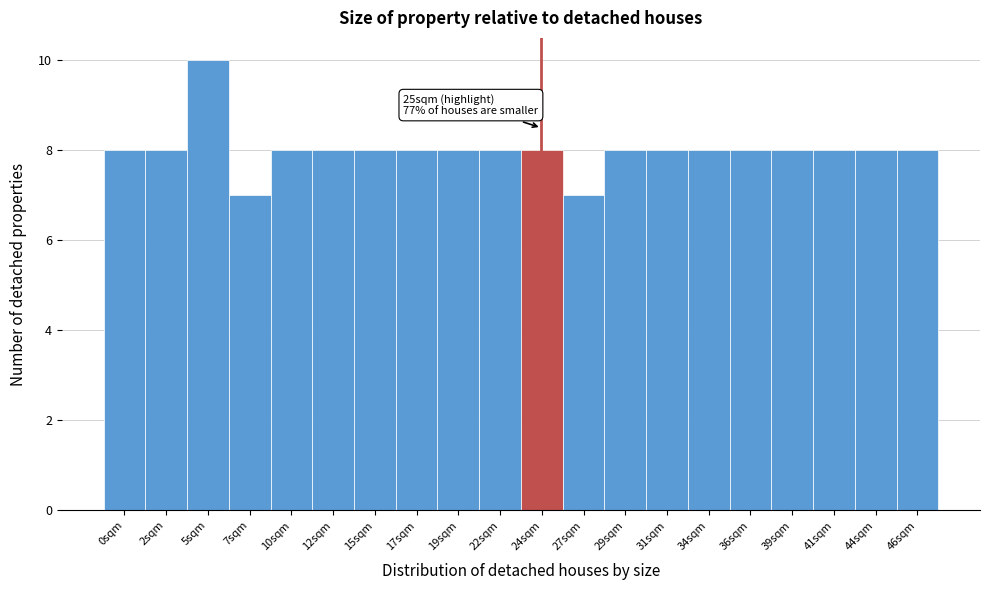

Reading left to right, list all the values displayed in this chart.

0sqm=8	2sqm=8	5sqm=10	7sqm=7	10sqm=8	12sqm=8	15sqm=8	17sqm=8	19sqm=8	22sqm=8	24sqm=8	27sqm=7	29sqm=8	31sqm=8	34sqm=8	36sqm=8	39sqm=8	41sqm=8	44sqm=8	46sqm=8